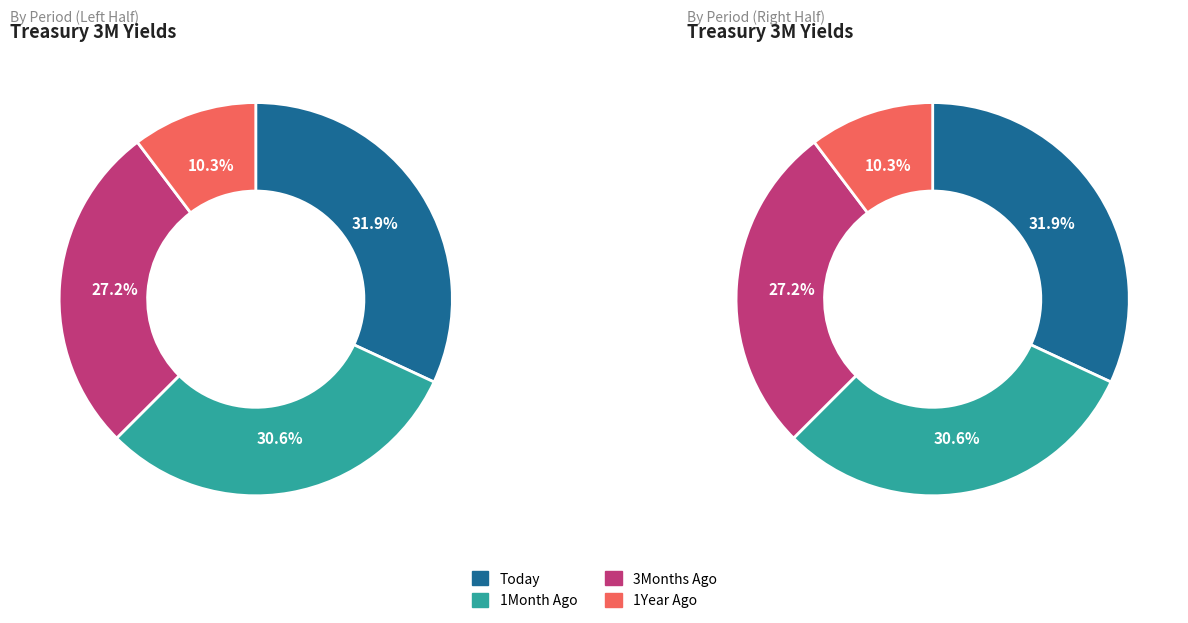

Does 1Year Ago represent more than half of the total?

No